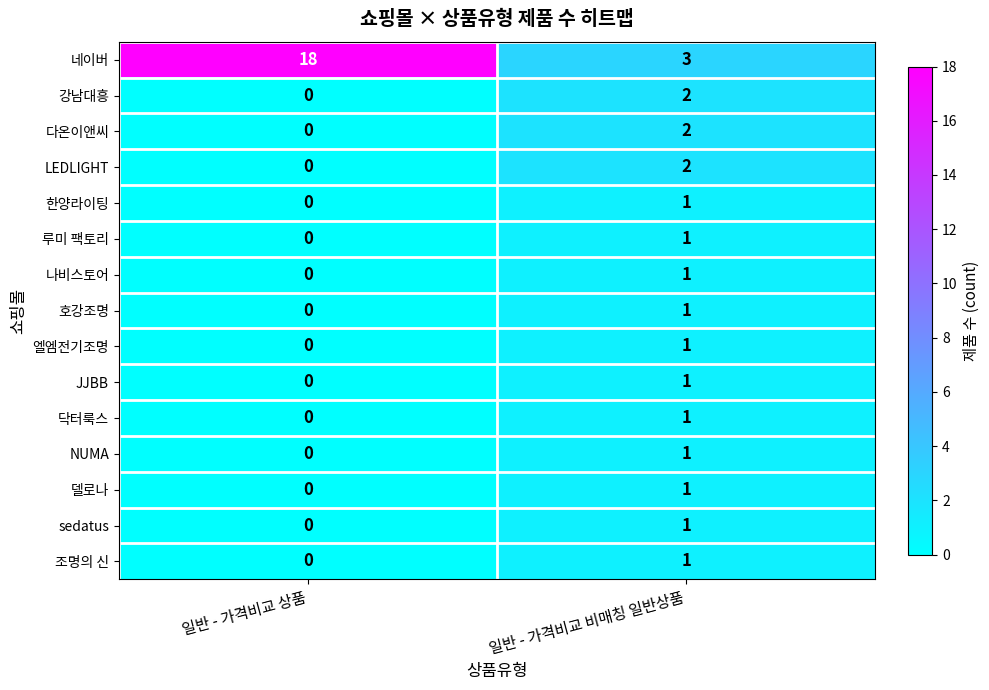

Which series has the largest total across all categories?

네이버